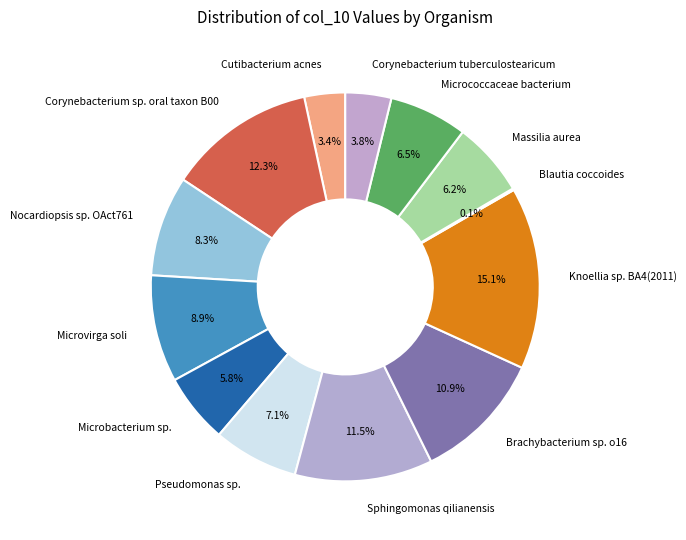

Approximately how many times larger is the value at Knoellia sp. BA4(2011) compared to Sphingomonas qilianensis?

1.3